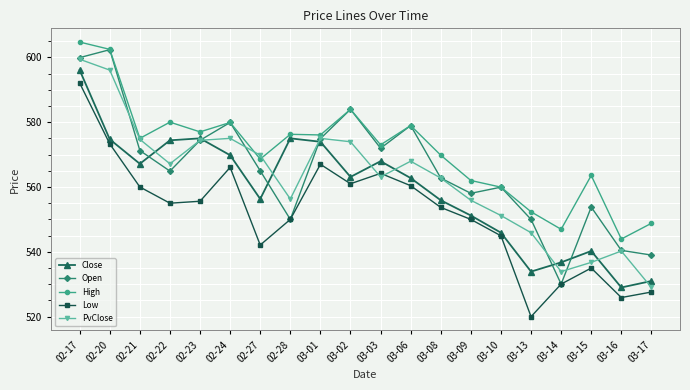

Rank the series by their maximum value, from lowest to highest.

Low, Close, PvClose, Open, High